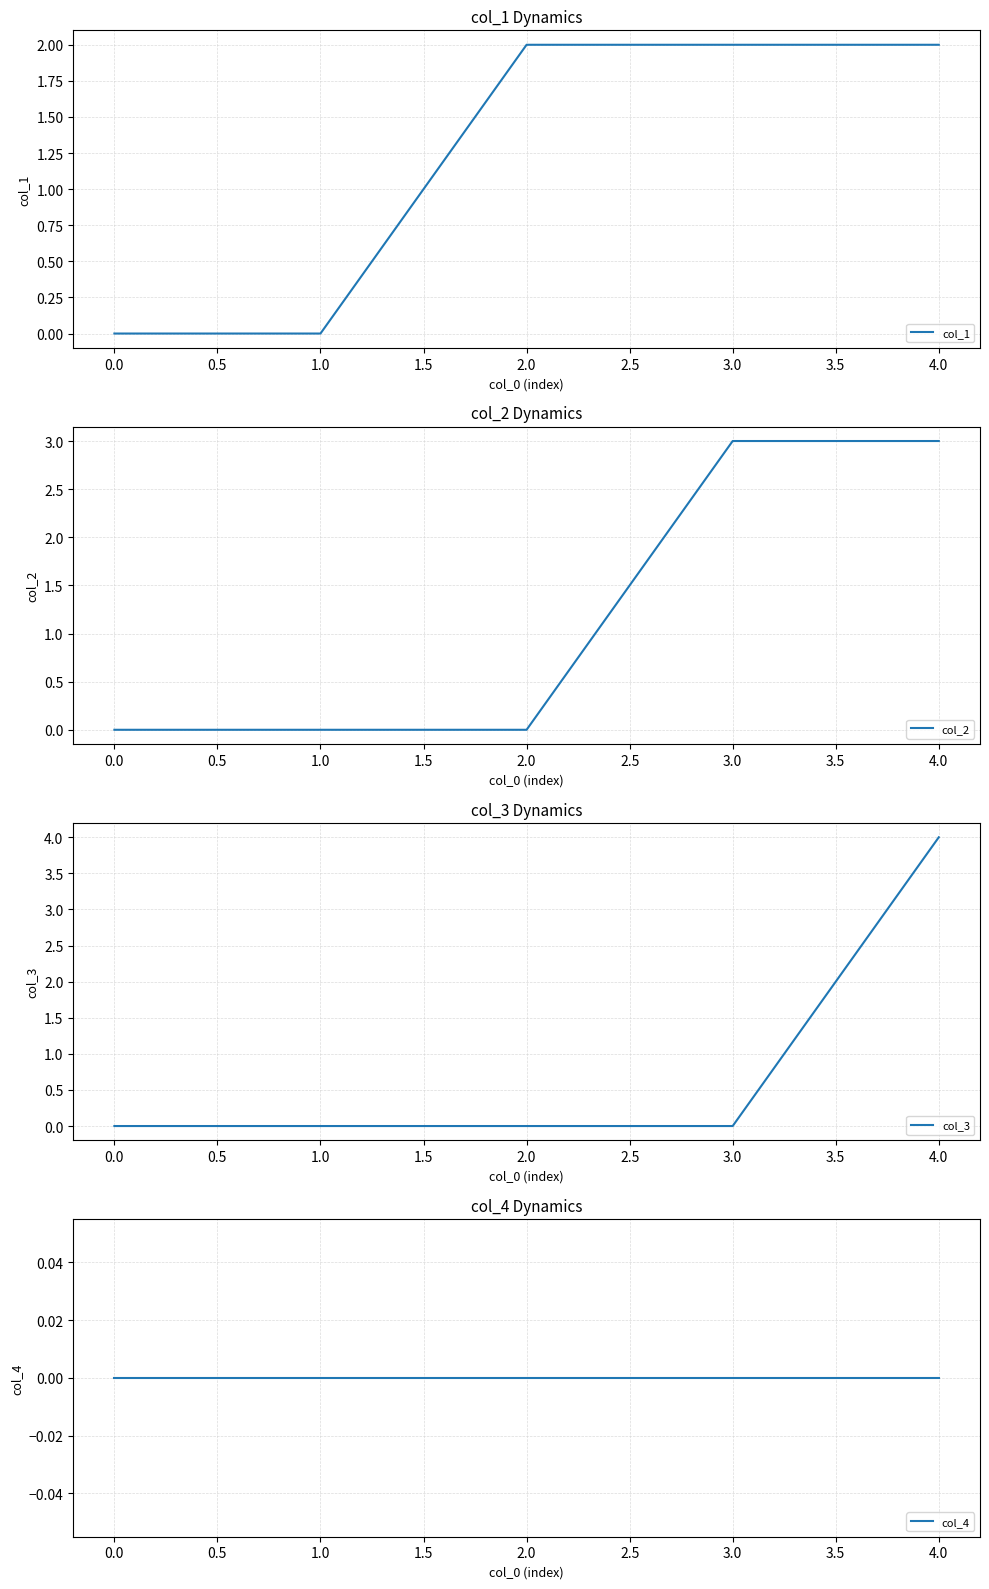

True or false: col_3 has a value of 0 at 1.0.

True